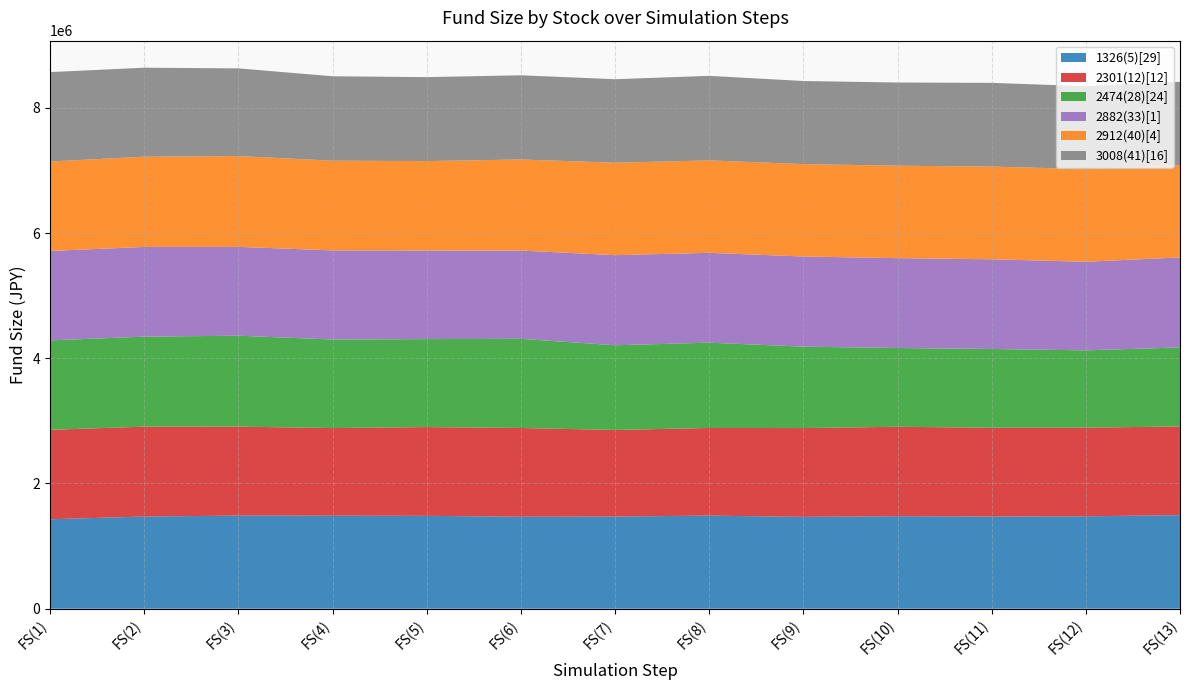

Reading left to right, transcribe all the data shown in this chart.

1326(5)[29]: FS(1)=1428571.0	FS(2)=1472131.0	FS(3)=1486651.0	FS(4)=1484891.0	FS(5)=1483131.0	FS(6)=1468611.0	FS(7)=1472131.0	FS(8)=1486651.0	FS(9)=1466851.0	FS(10)=1477631.0	FS(11)=1472131.0	FS(12)=1475871.0	FS(13)=1493911.0
2301(12)[12]: FS(1)=1428571.0	FS(2)=1435621.0	FS(3)=1421521.0	FS(4)=1400371.0	FS(5)=1418231.0	FS(6)=1418231.0	FS(7)=1382981.0	FS(8)=1400371.0	FS(9)=1418231.0	FS(10)=1428571.0	FS(11)=1418231.0	FS(12)=1416351.0	FS(13)=1416351.0
2474(28)[24]: FS(1)=1428571.0	FS(2)=1438141.0	FS(3)=1452331.0	FS(4)=1414381.0	FS(5)=1404921.0	FS(6)=1423841.0	FS(7)=1352891.0	FS(8)=1362351.0	FS(9)=1300861.0	FS(10)=1258181.0	FS(11)=1258181.0	FS(12)=1234531.0	FS(13)=1262911.0
2882(33)[1]: FS(1)=1428571.0	FS(2)=1432841.0	FS(3)=1419421.0	FS(4)=1423691.0	FS(5)=1415151.0	FS(6)=1410271.0	FS(7)=1439551.0	FS(8)=1435281.0	FS(9)=1439551.0	FS(10)=1435281.0	FS(11)=1432841.0	FS(12)=1415151.0	FS(13)=1437721.0
2912(40)[4]: FS(1)=1428571.0	FS(2)=1441571.0	FS(3)=1450271.0	FS(4)=1432871.0	FS(5)=1428571.0	FS(6)=1454671.0	FS(7)=1476371.0	FS(8)=1476371.0	FS(9)=1476371.0	FS(10)=1476371.0	FS(11)=1480771.0	FS(12)=1480771.0	FS(13)=1476371.0
3008(41)[16]: FS(1)=1428571.0	FS(2)=1421141.0	FS(3)=1400701.0	FS(4)=1348661.0	FS(5)=1341231.0	FS(6)=1344941.0	FS(7)=1333791.0	FS(8)=1350521.0	FS(9)=1327291.0	FS(10)=1329151.0	FS(11)=1337511.0	FS(12)=1323571.0	FS(13)=1329151.0